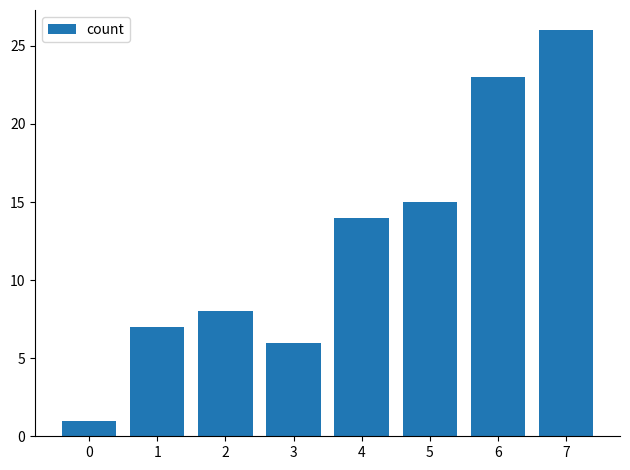

Which has a higher value, 3 or 2?

2